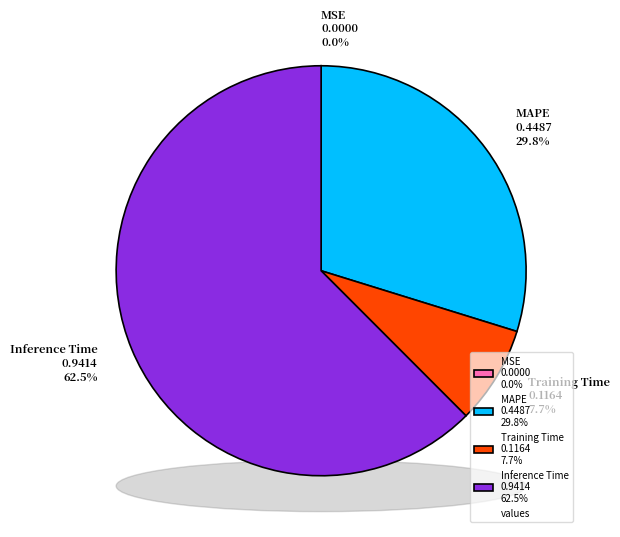

What percentage is NOT represented by Training Time?

92.3%